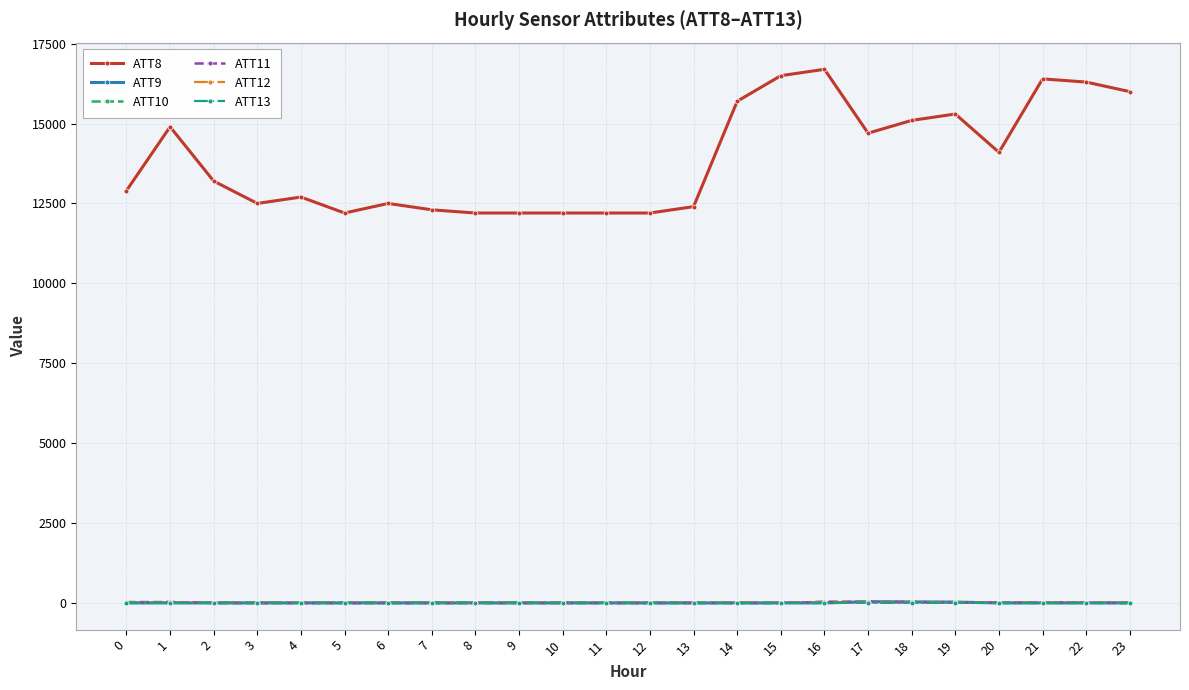

What is the sum of all ATT13 values?

-59.8